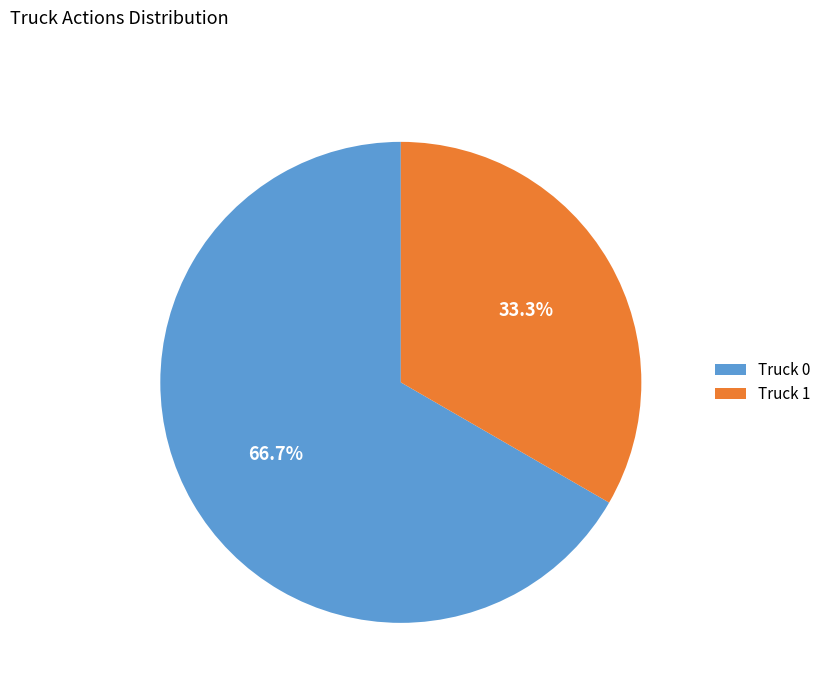

How many segments does this pie chart have?

2